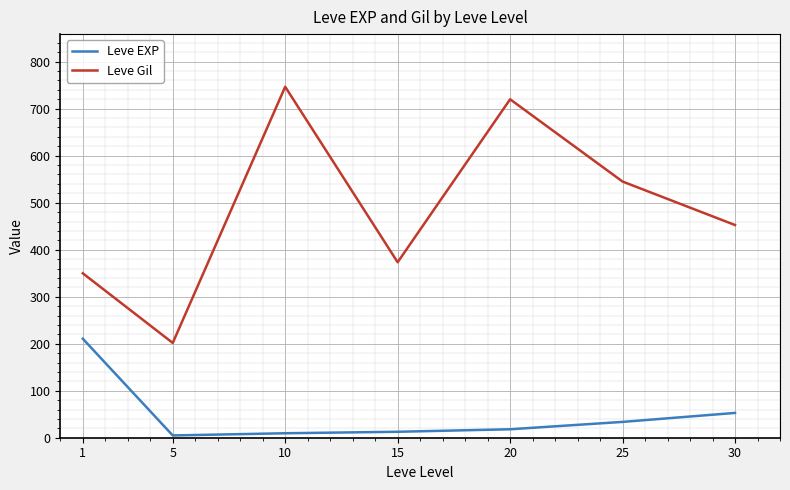

What is the difference between the Leve Gil values at 5 and 25?

343.3